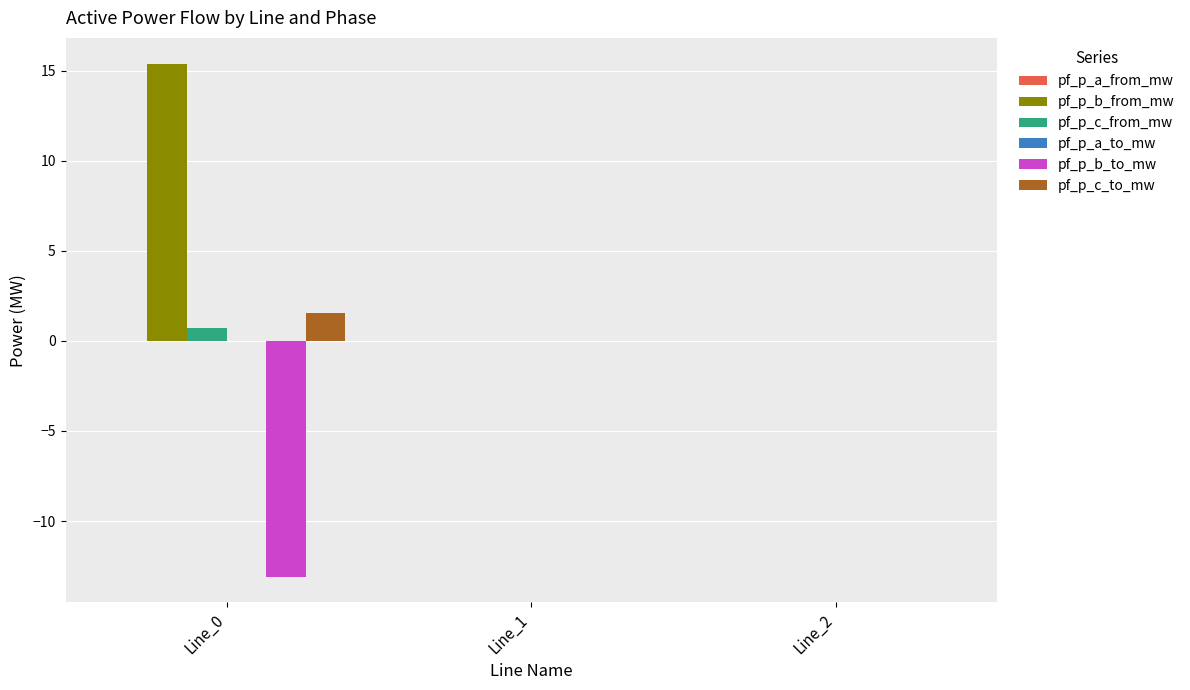

Which series has the largest total across all categories?

pf_p_b_from_mw